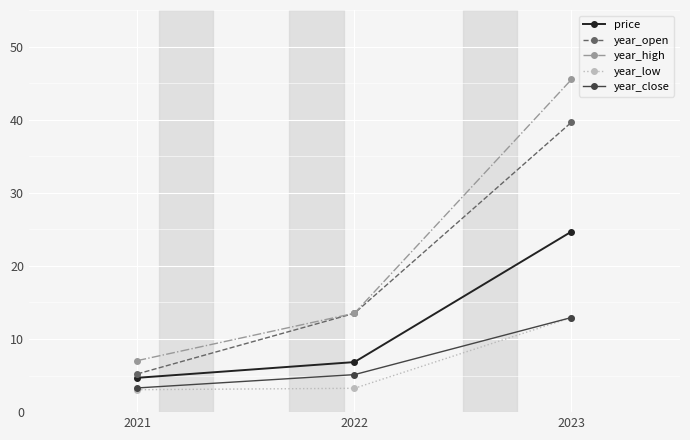

Is it true that price equals 10.7 at 2022?

False